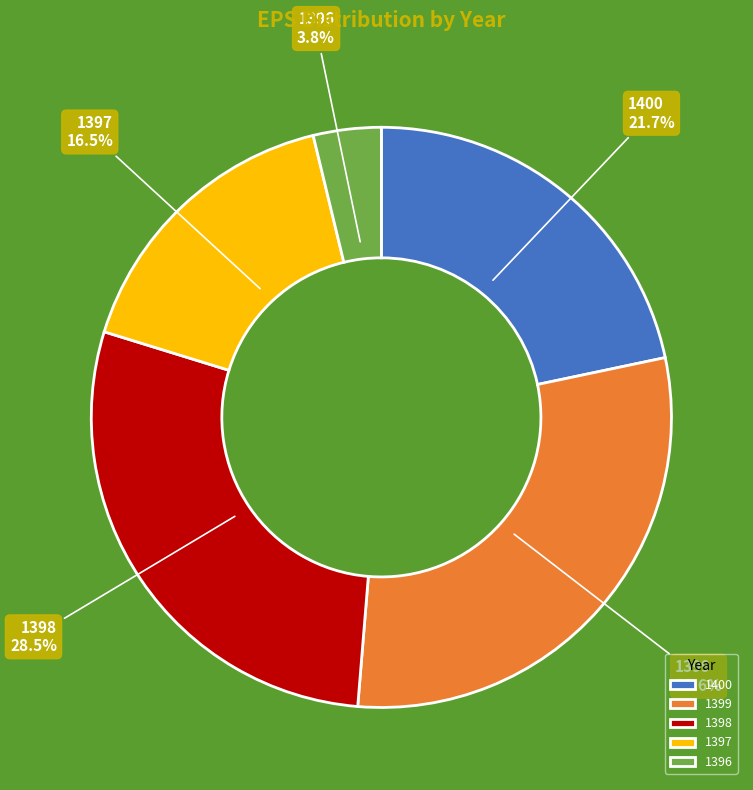

How many segments does this pie chart have?

5